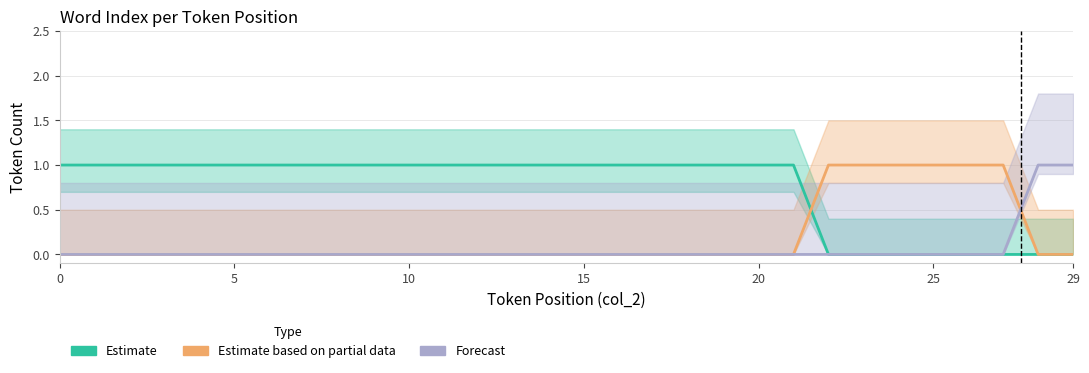

Does the chart have visible grid lines?

Yes